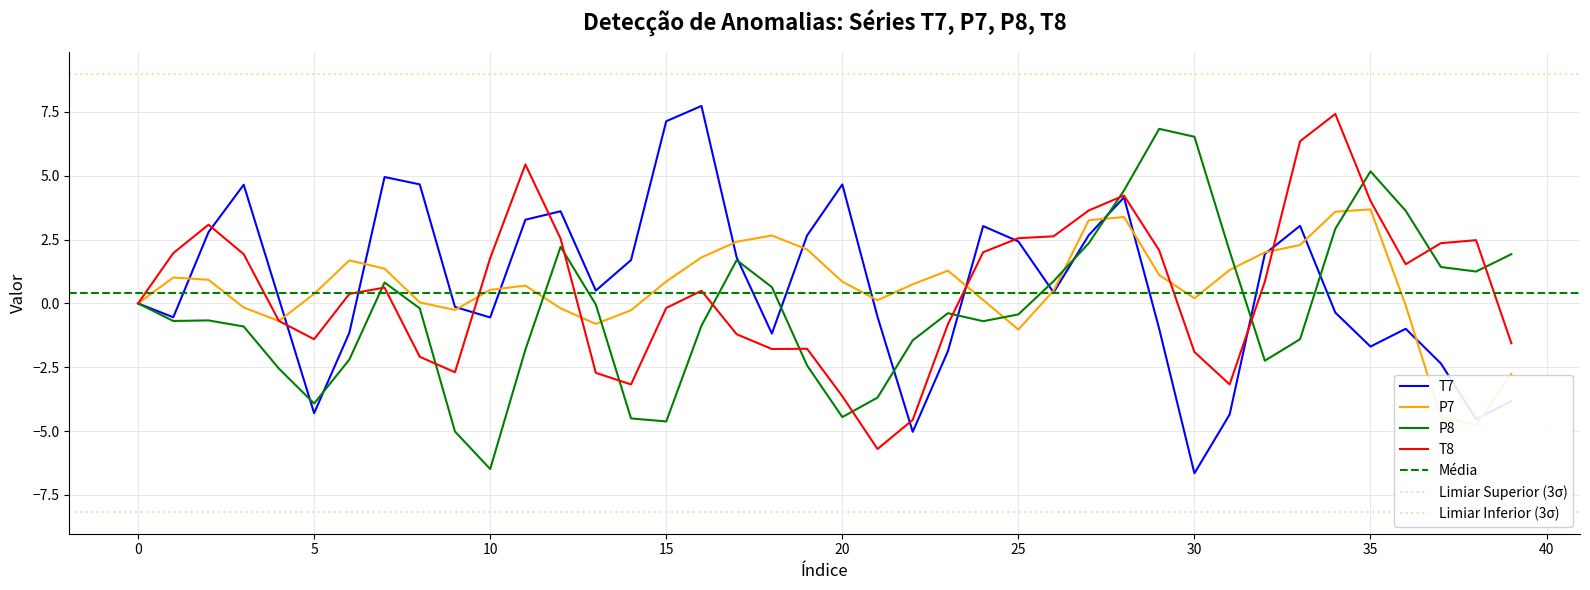

Between which two adjacent categories do T7 and P7 first intersect?

0 and 1